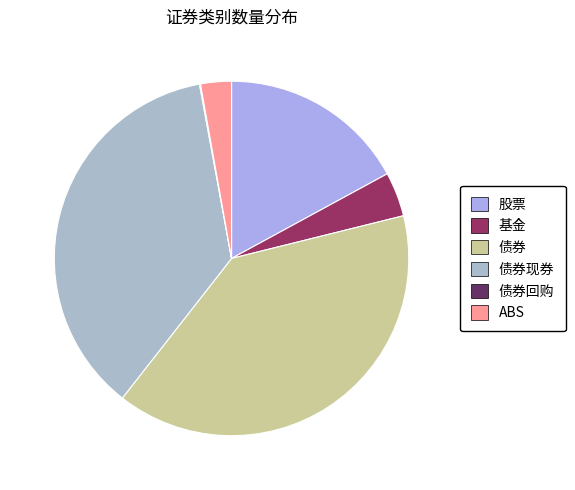

Count the number of slices in the pie.

6